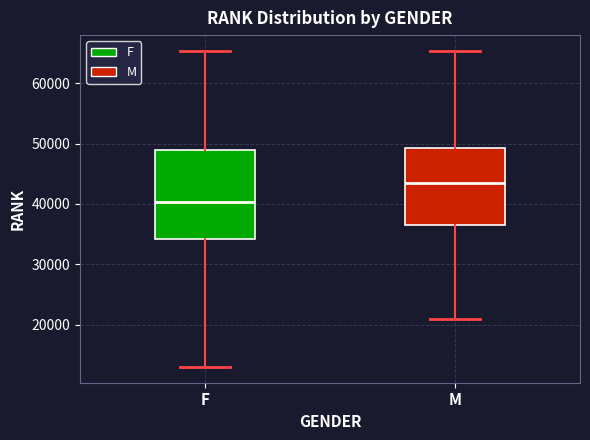

Which box has the lowest median line?

F